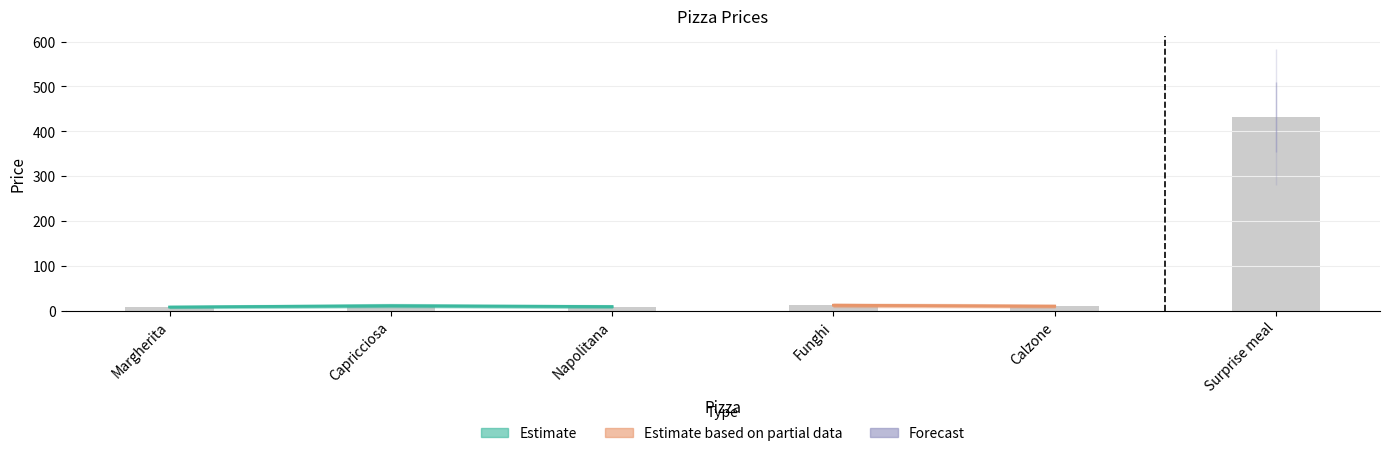

What is the label of the 4th bar from the right?

Napolitana